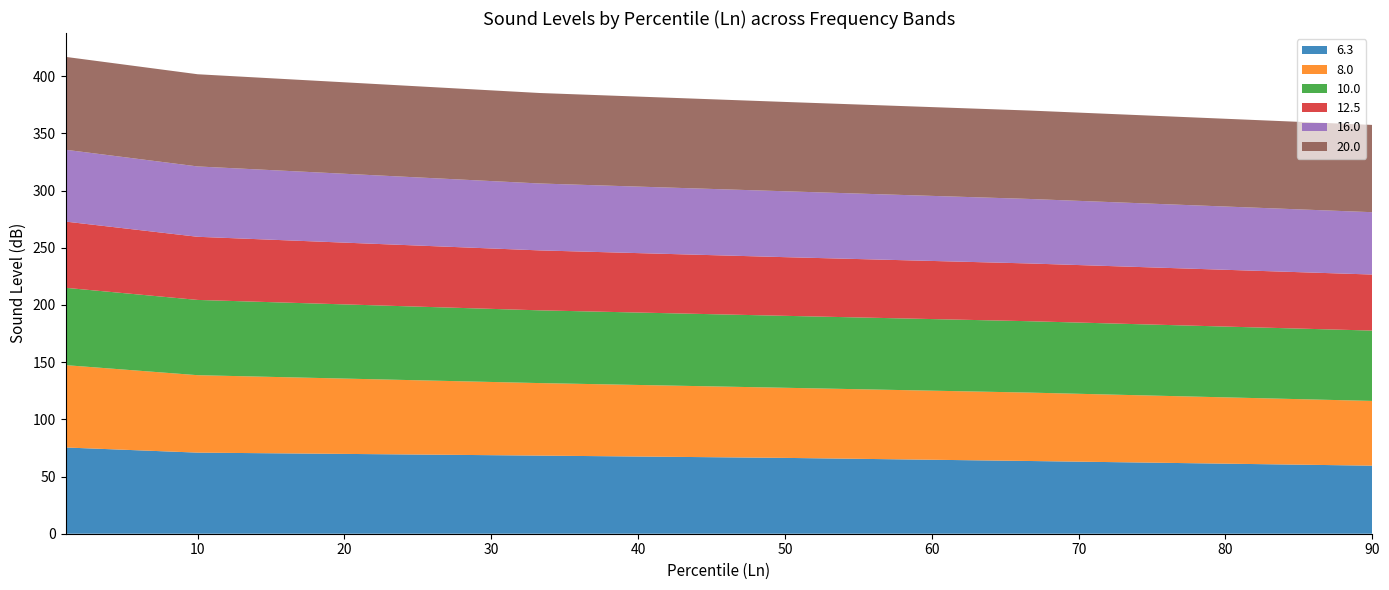

Reading left to right, transcribe all the data shown in this chart.

6.3: 1=75.4	10=70.9	33.3=68.3	50=66.3	66.6=63.6	90=59.5
8.0: 1=72.0	10=67.7	33.3=63.4	50=61.3	66.6=59.8	90=56.6
10.0: 1=67.6	10=65.8	33.3=63.6	50=62.9	66.6=62.4	90=61.5
12.5: 1=57.9	10=55.2	33.3=52.4	50=51.3	66.6=50.5	90=49.0
16.0: 1=62.8	10=61.5	33.3=58.5	50=57.6	66.6=56.4	90=54.5
20.0: 1=81.2	10=80.6	33.3=79.1	50=78.1	66.6=77.3	90=76.3